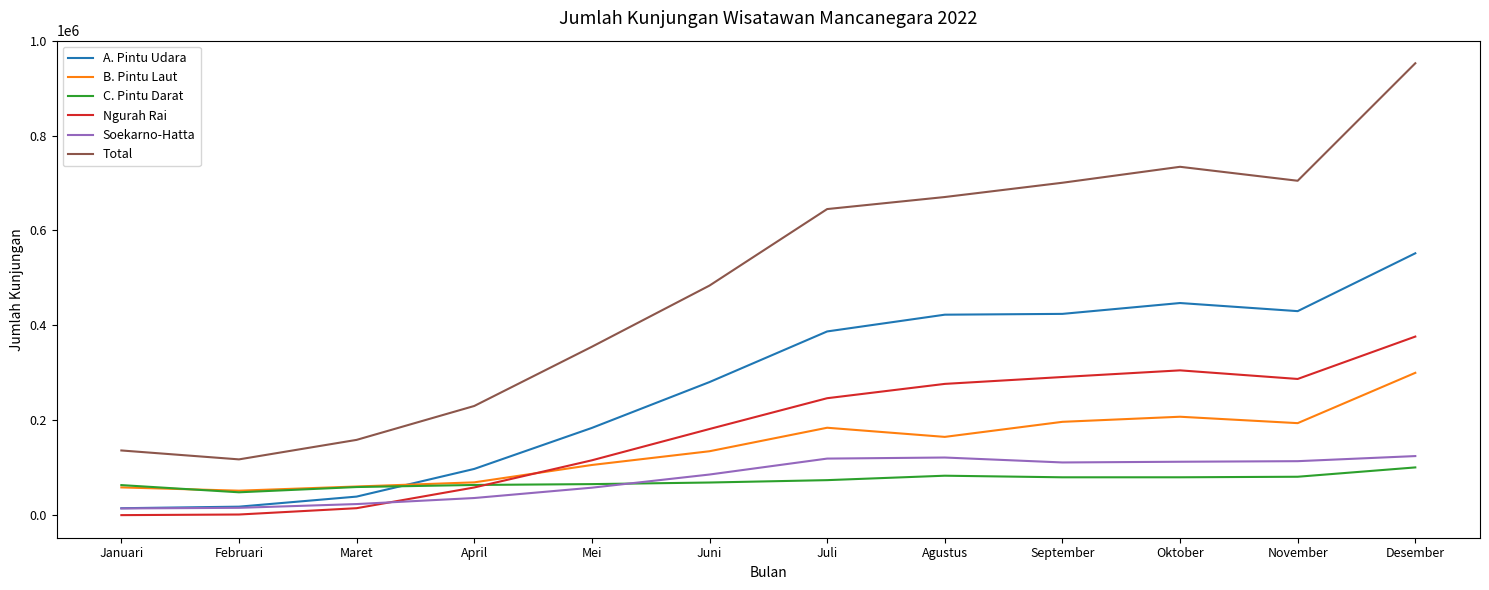

True or false: Total and C. Pintu Darat intersect in this chart.

False